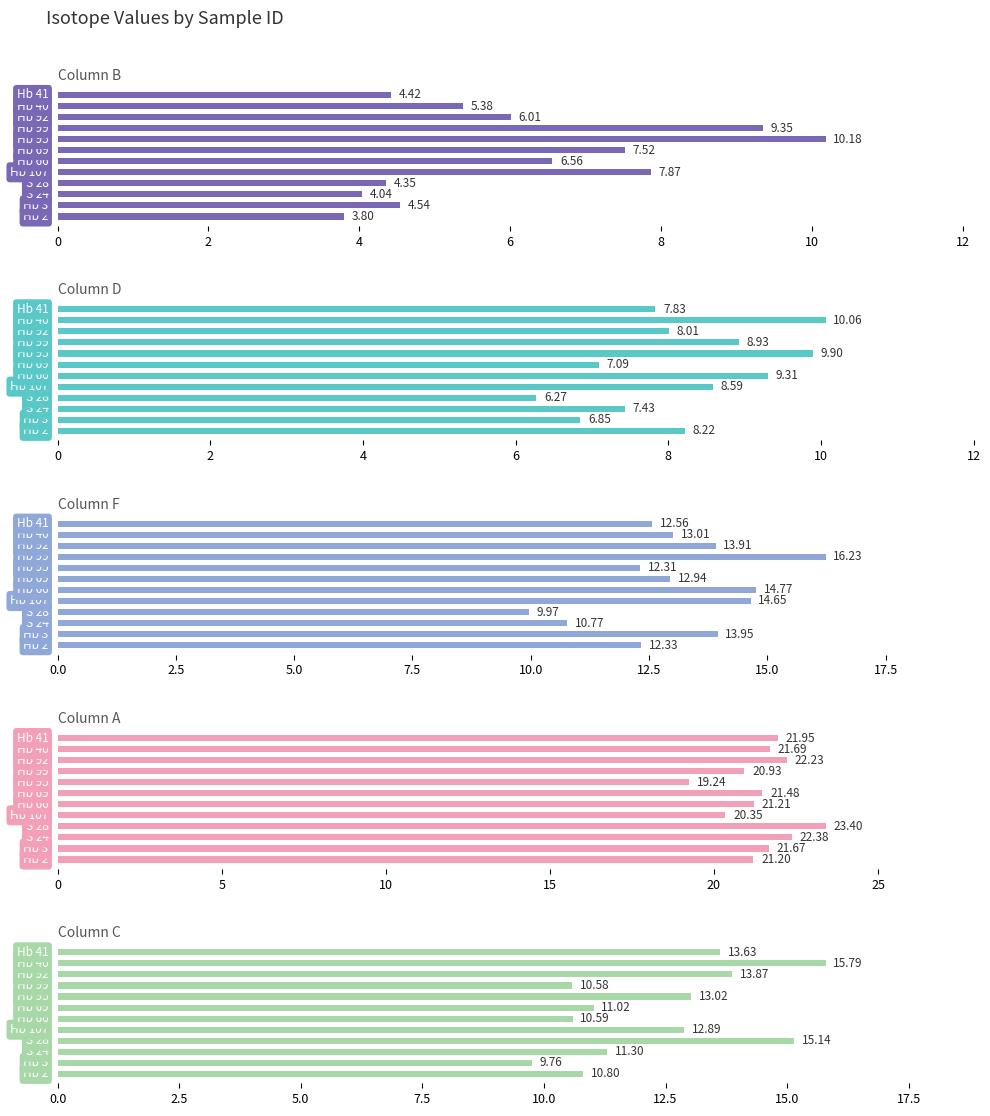

What is the total value across all series at 8?

64.4